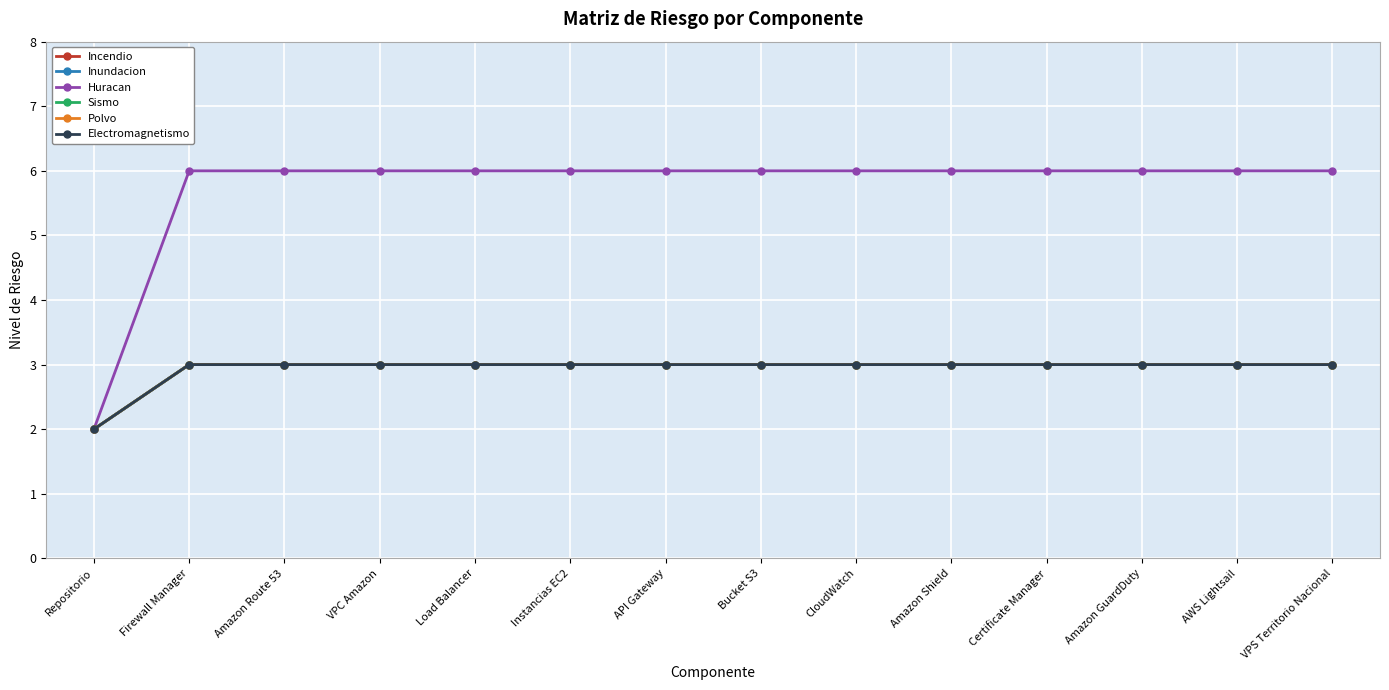

Does the chart have visible grid lines?

Yes